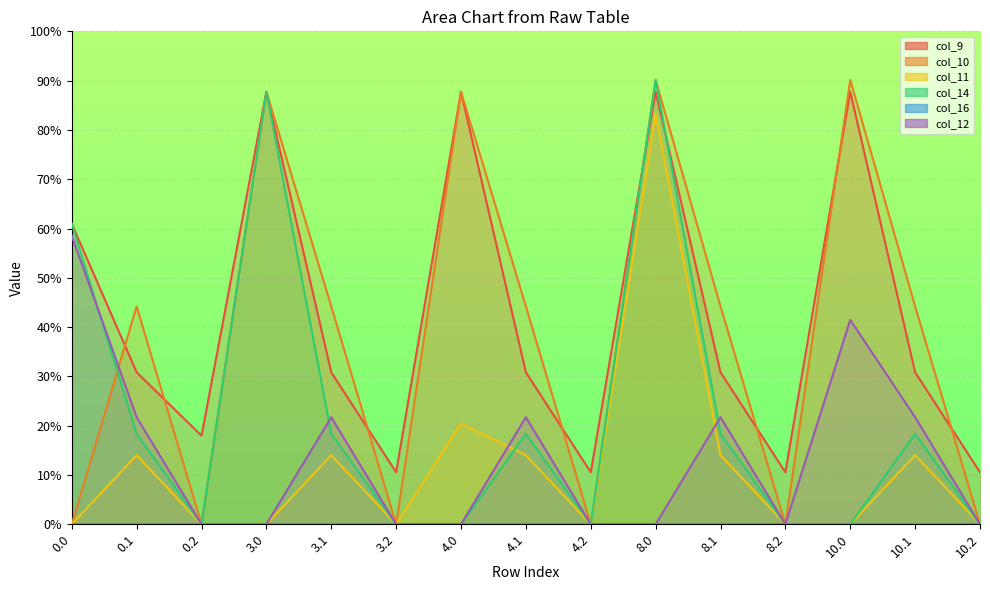

True or false: col_11 has more than 1 points higher than both neighbors.

True